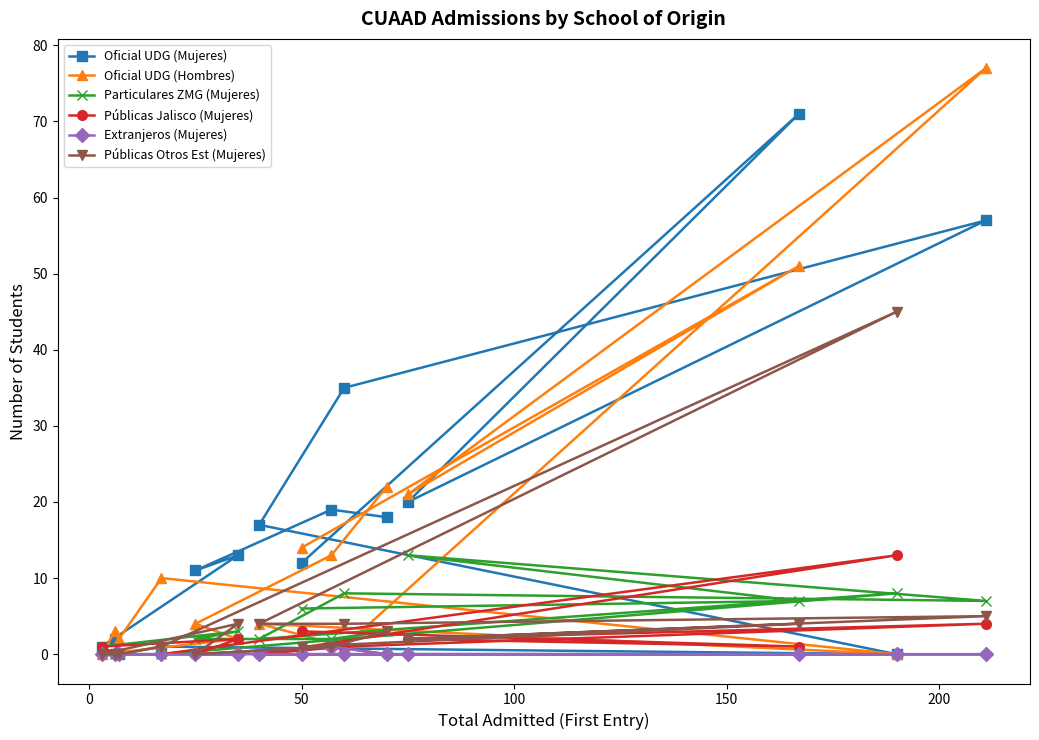

What is the maximum value for Particulares ZMG (Mujeres)?

13